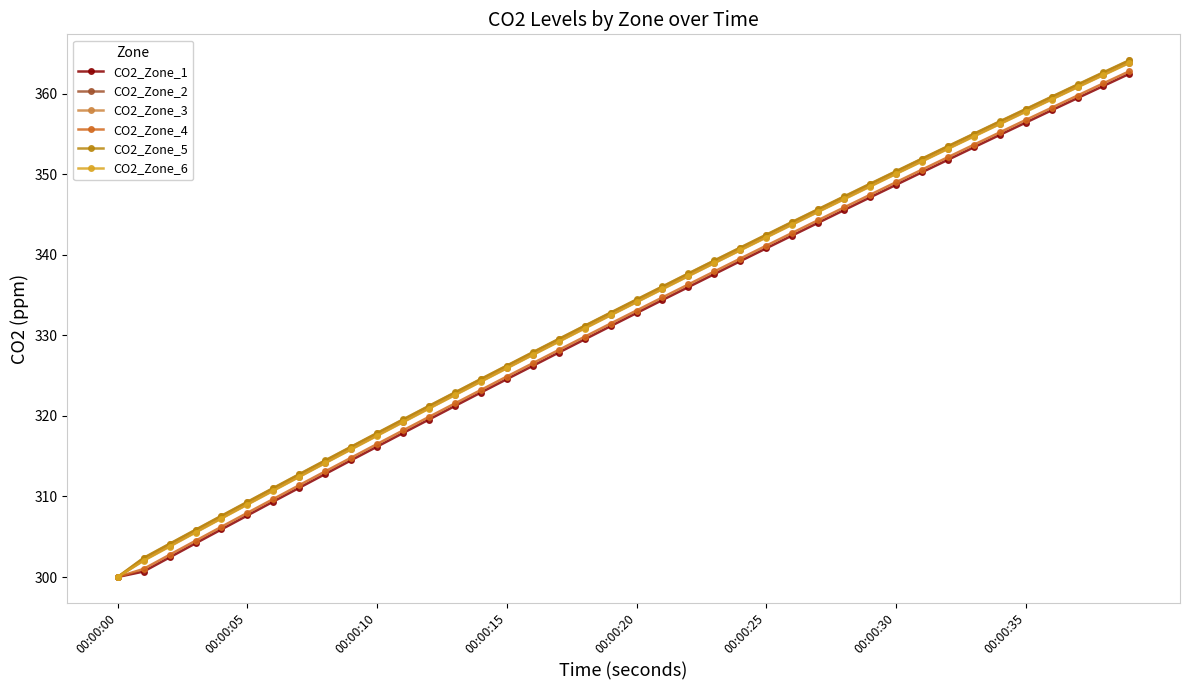

What is the value of the CO2_Zone_6 point at the 25th from the left?

340.6